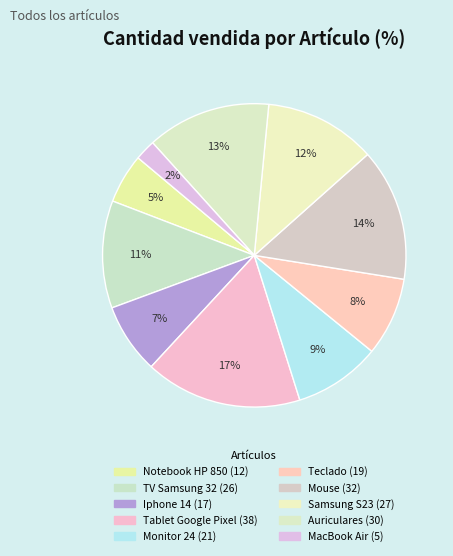

Is the sum of Teclado and Monitor 24 greater than half?

No